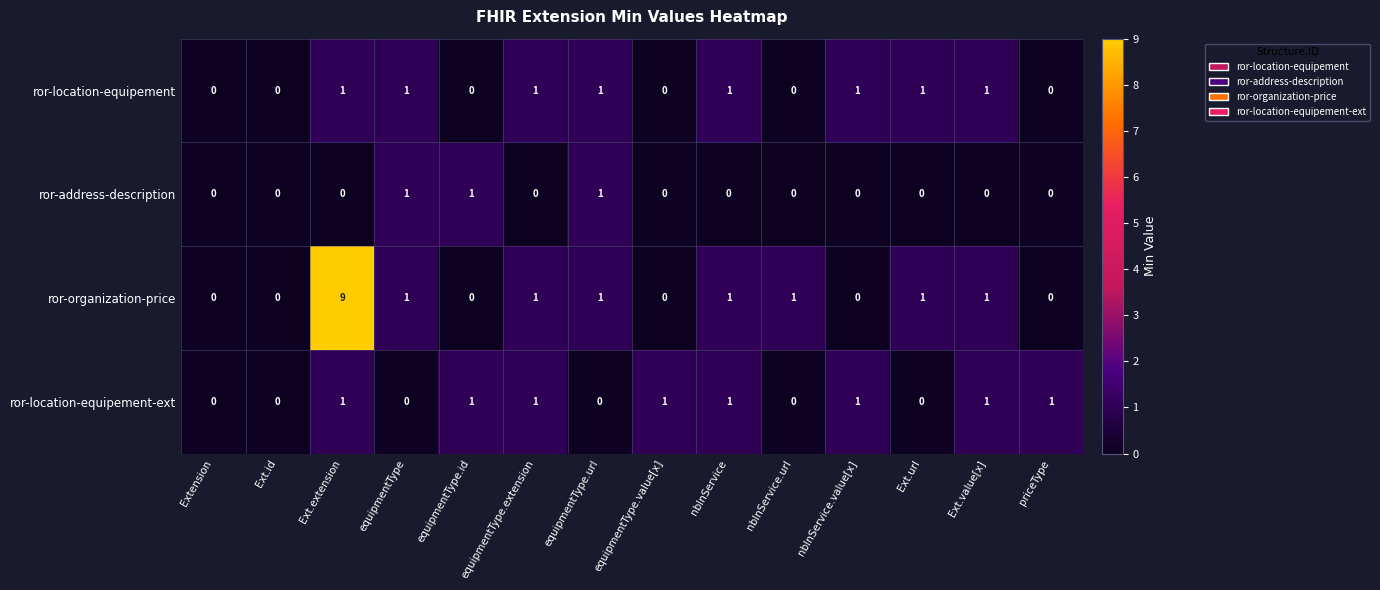

At which category is the sum across all series the highest?

Ext.extension